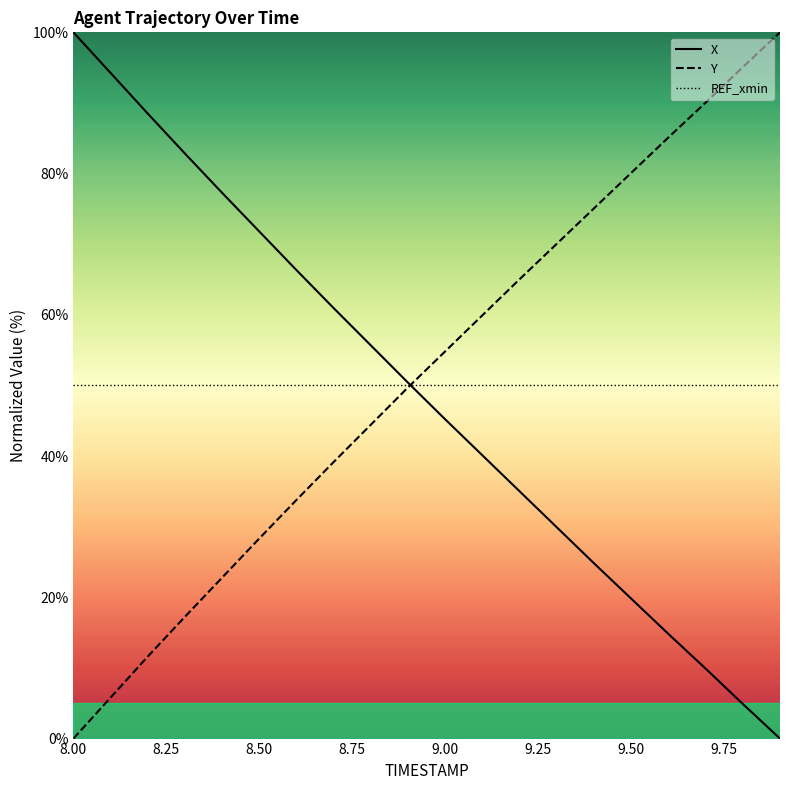

What is the difference between the maximum and minimum values in the X series?

100.0